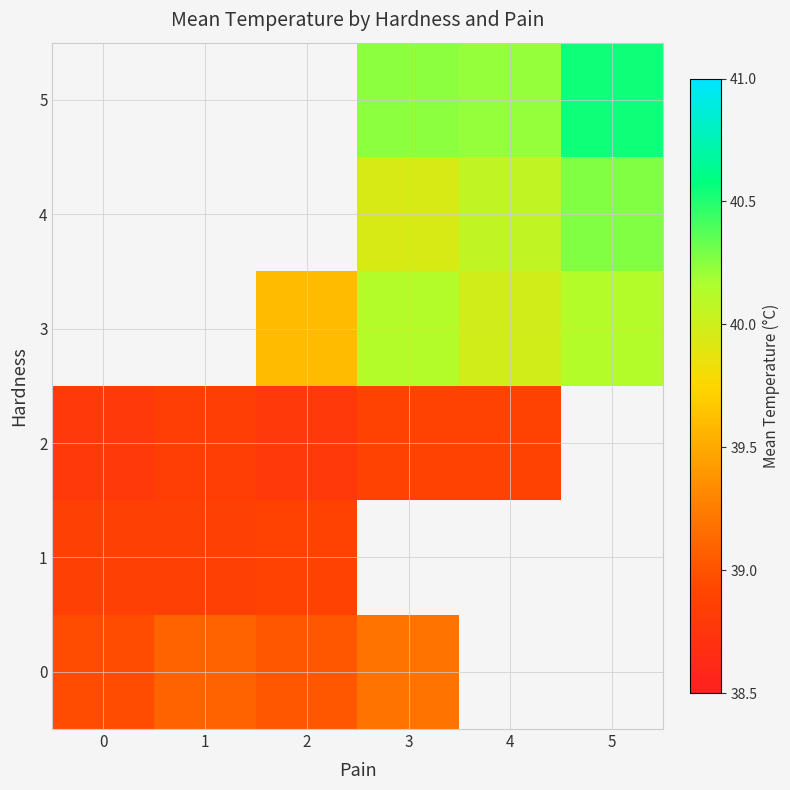

The value of 1 at 0 is 51.6. True or false?

False